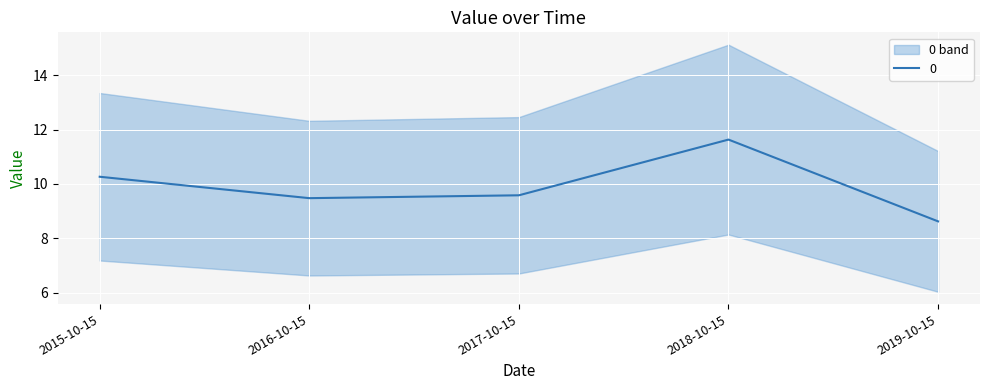

At which category does the chart reach its minimum across all series?

2019-10-15